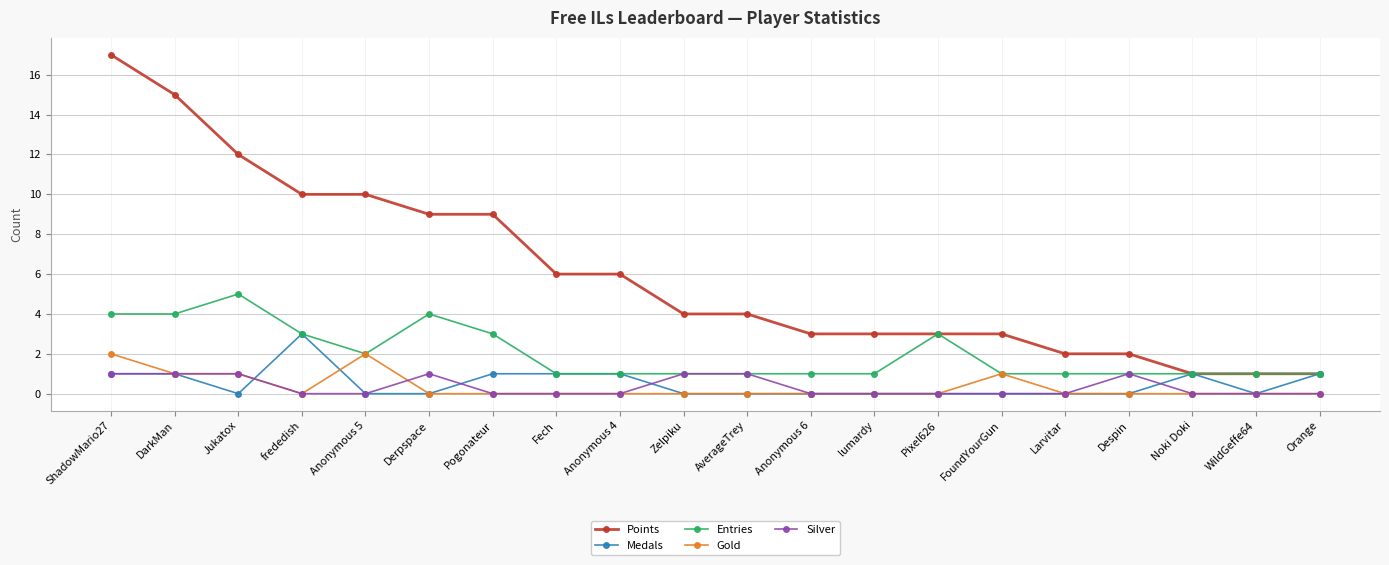

True or false: Gold has a value of 0 at Pogonateur.

True